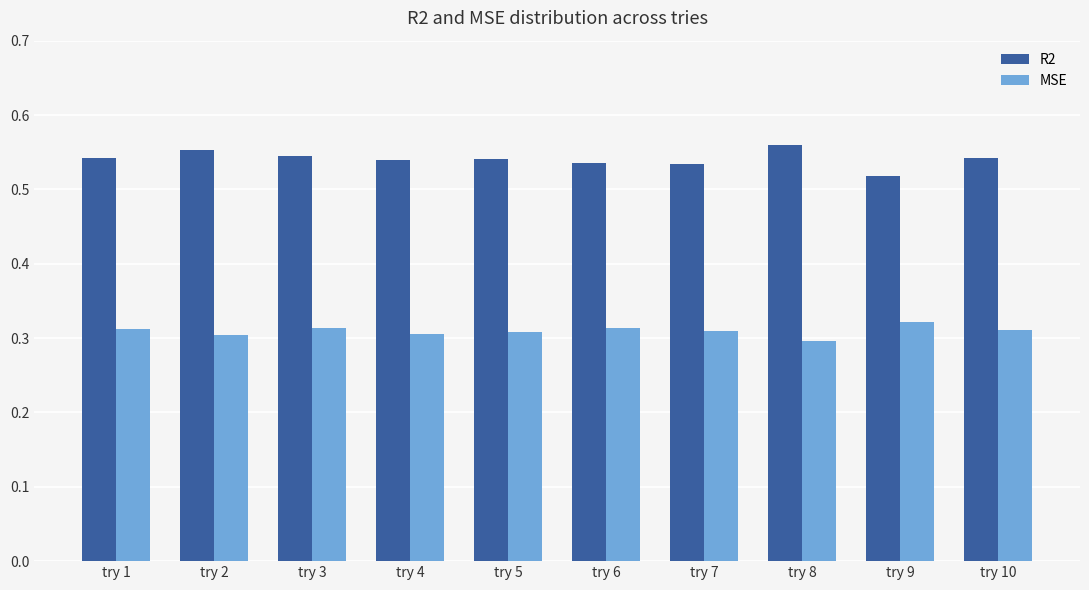

Rank the series by their average value, from highest to lowest.

R2, MSE